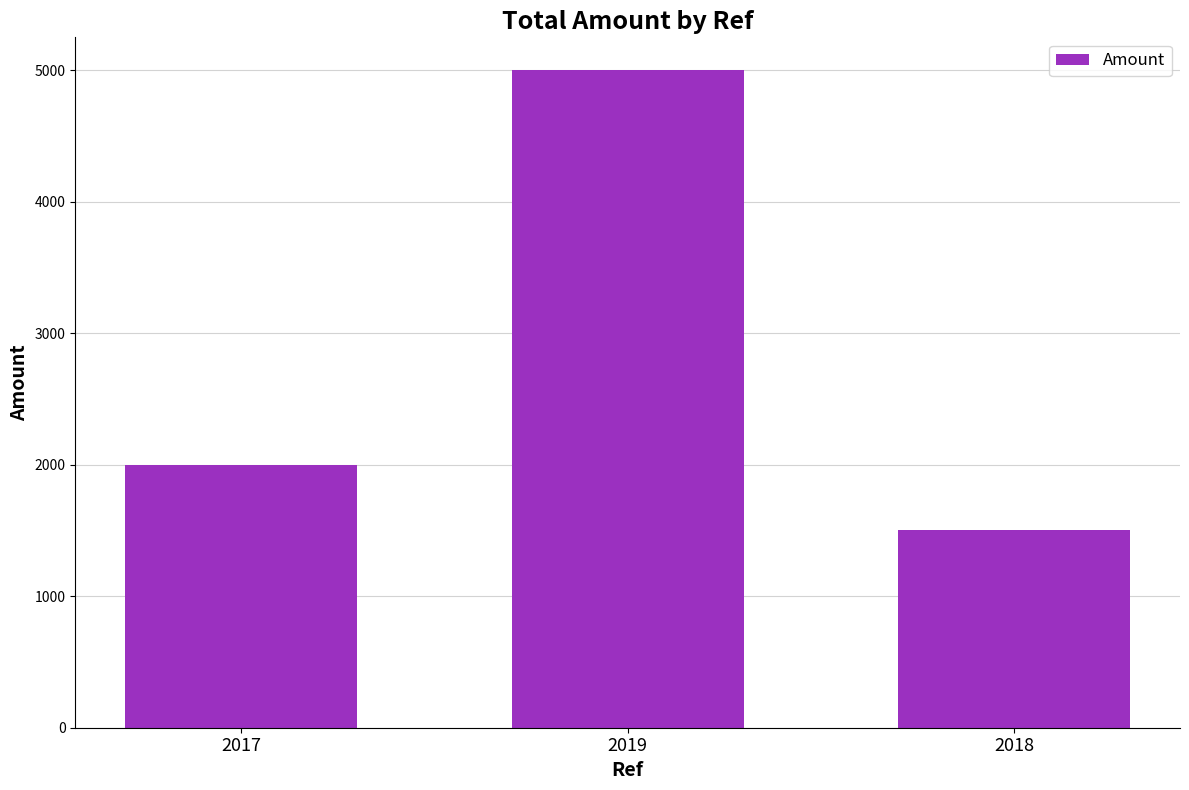

How many categories are shown in the chart?

3